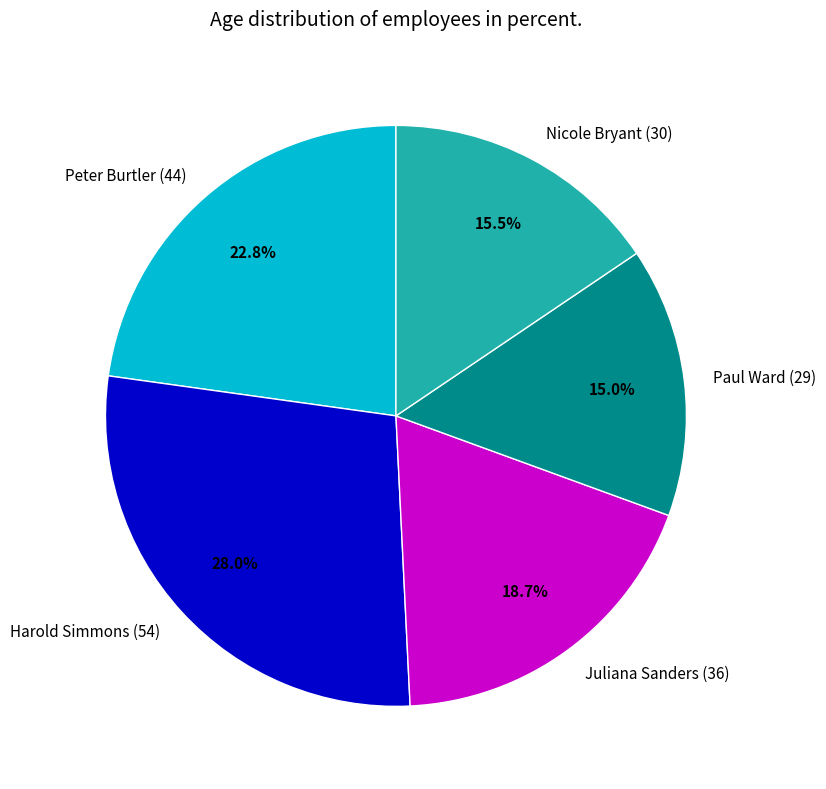

Rank the categories by value from highest to lowest.

Harold Simmons (54), Peter Burtler (44), Juliana Sanders (36), Nicole Bryant (30), Paul Ward (29)